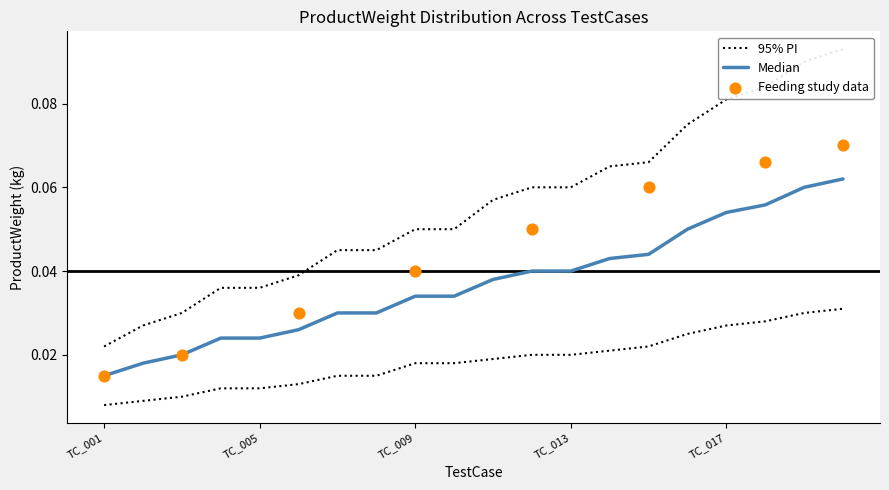

At how many categories does at least one series exceed 0?

20